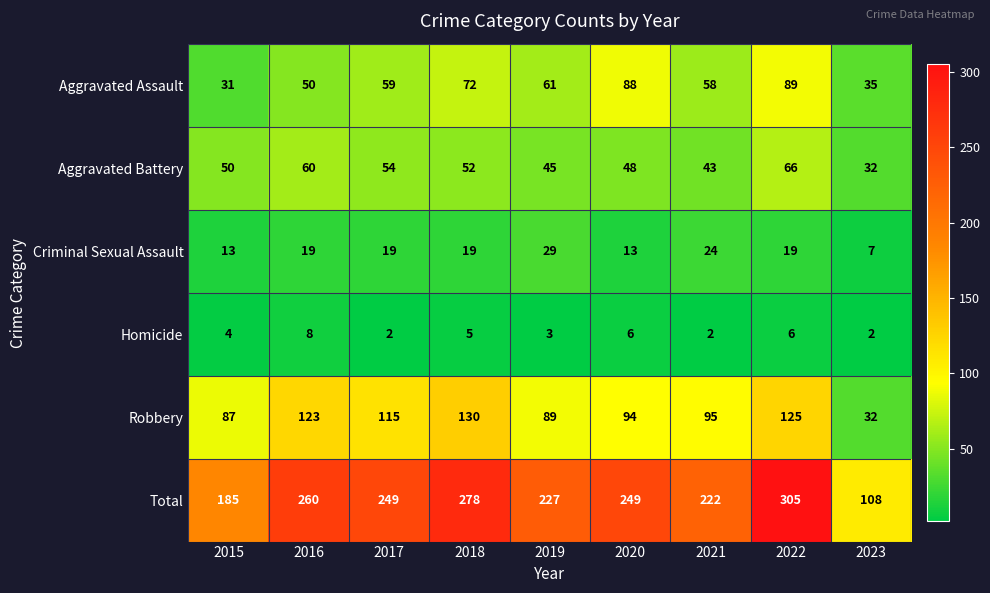

Which series changed the most between 2017 and 2021?

Total